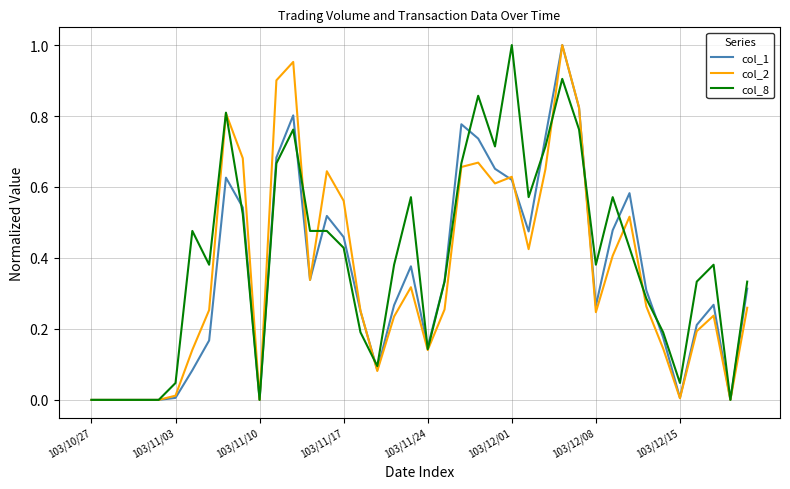

How many categories are shown in the chart?

40